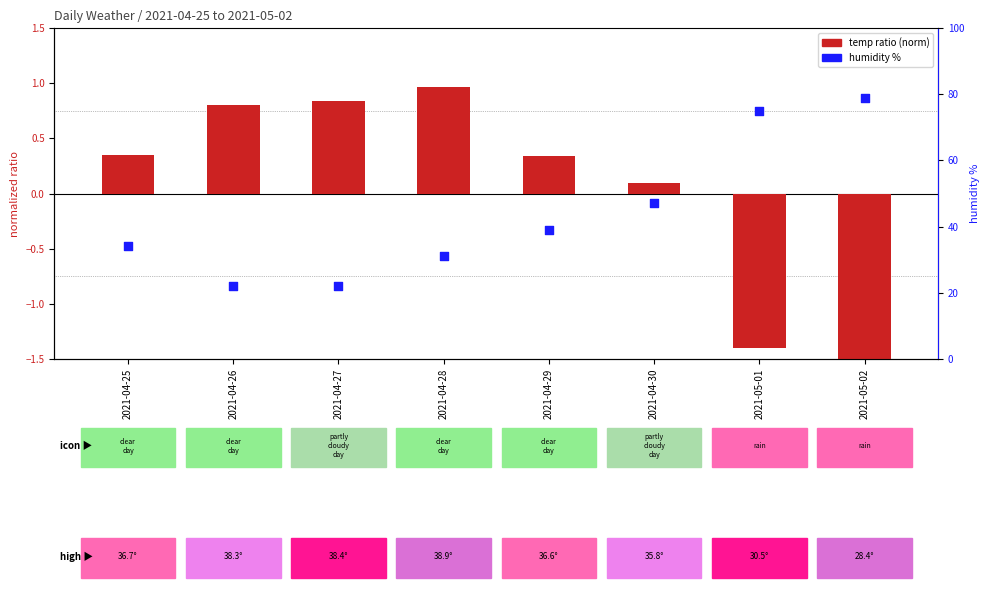

Which series has the largest total across all categories?

humidity %